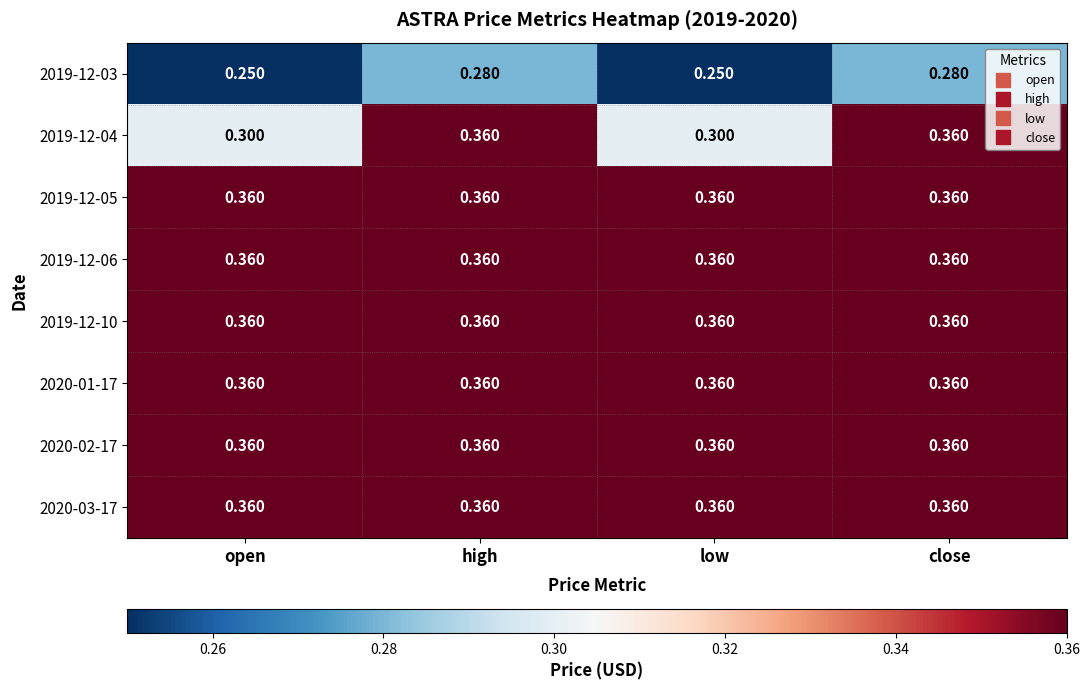

Is the value of 2020-02-17 at low greater than the value of 2019-12-03 at high?

Yes